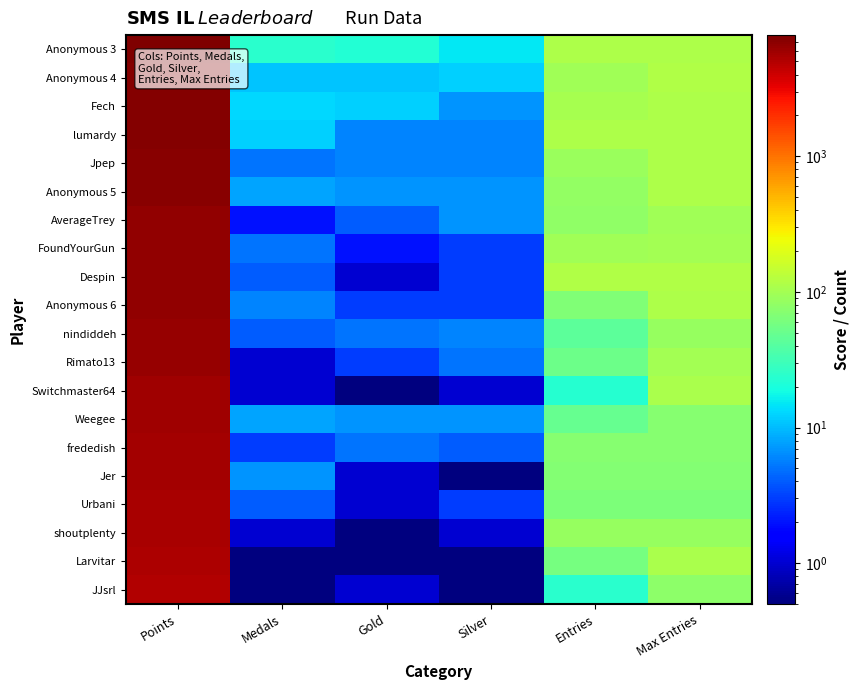

How many categories are shown in the chart?

6